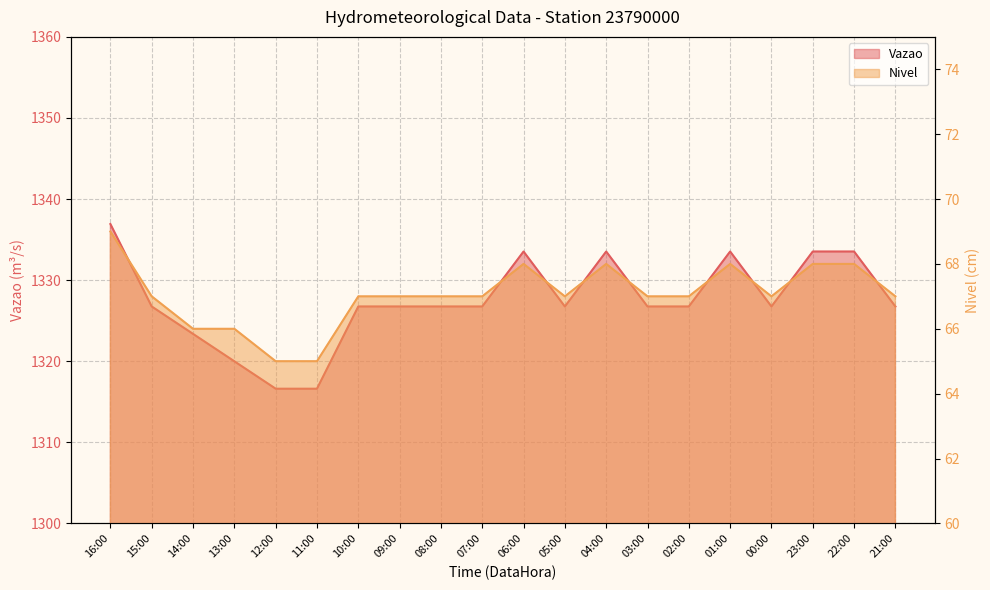

How many data points in Nivel are less than 67?

4